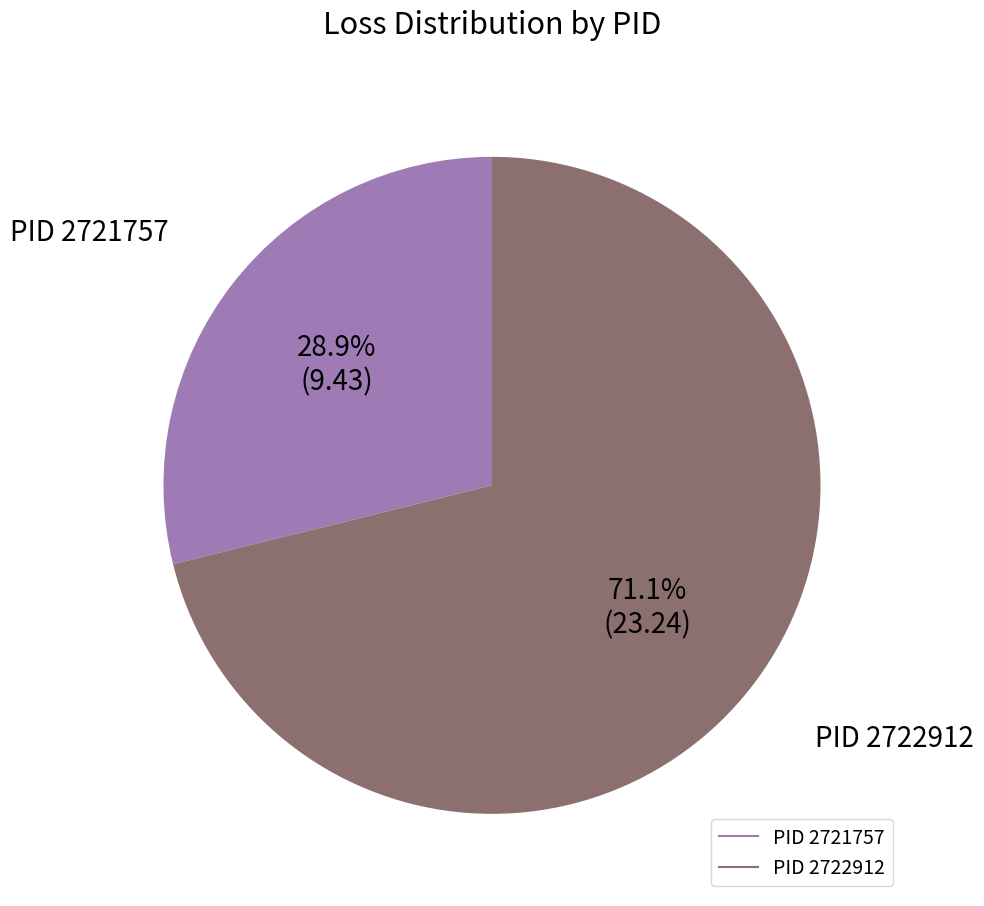

To the nearest percent, what is the difference between the largest and smallest slice percentages?

42%